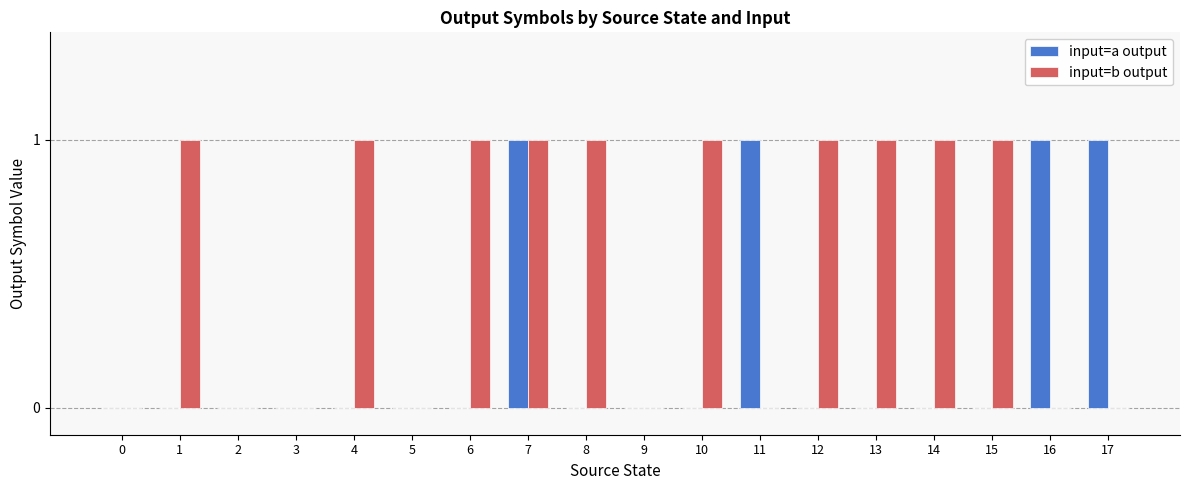

Between 1 and 2, which series saw the biggest shift?

input=b output